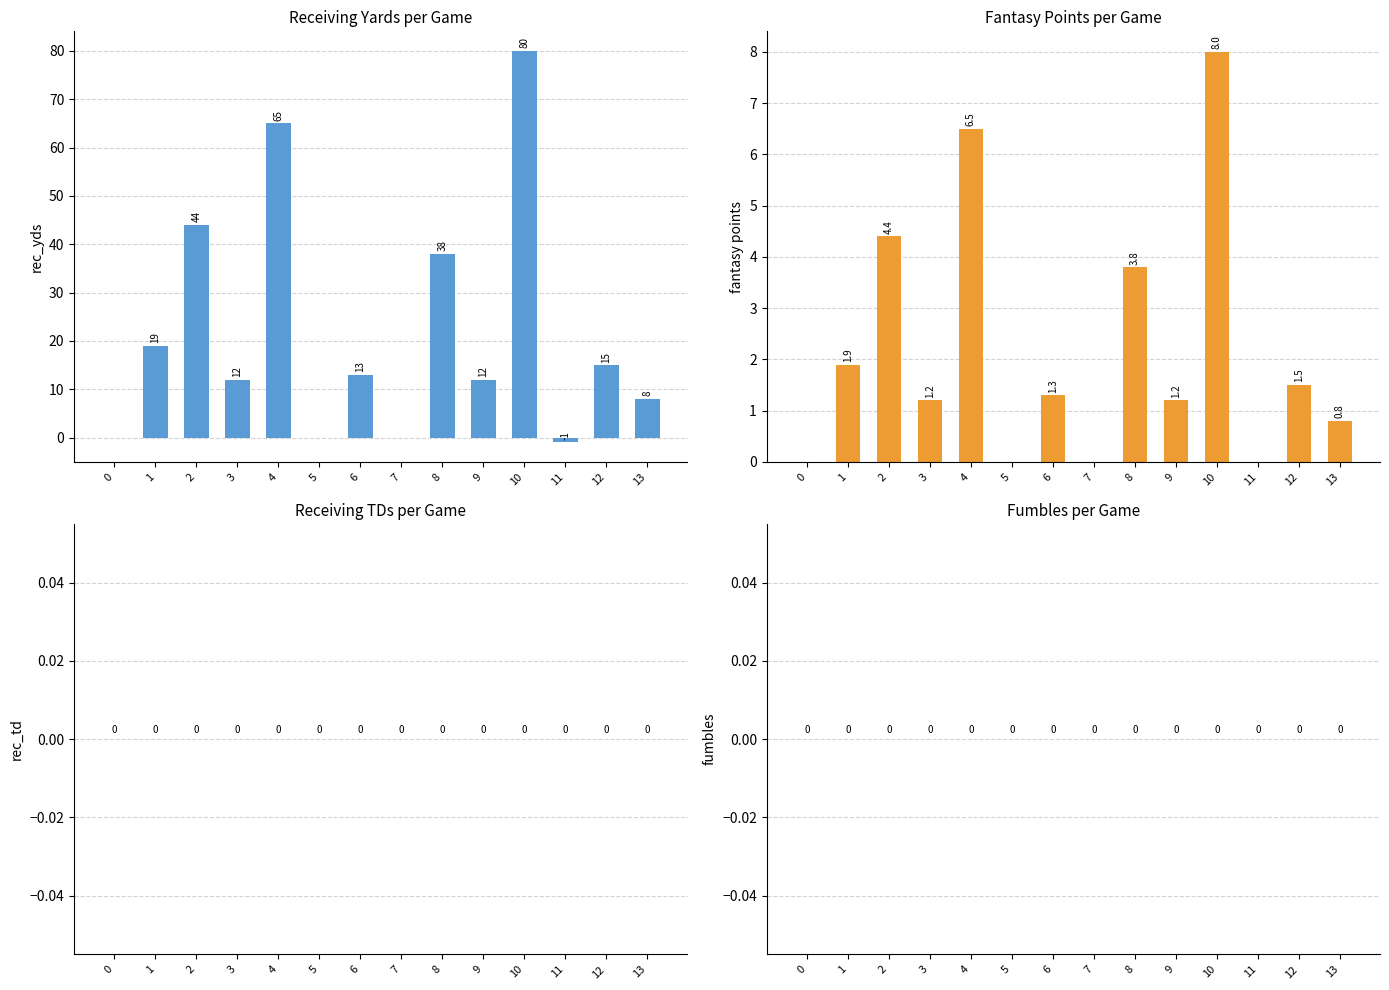

Between 8 and 10, which is larger?

10